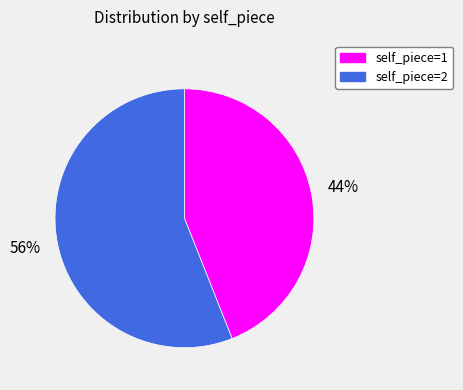

How many segments does this pie chart have?

2